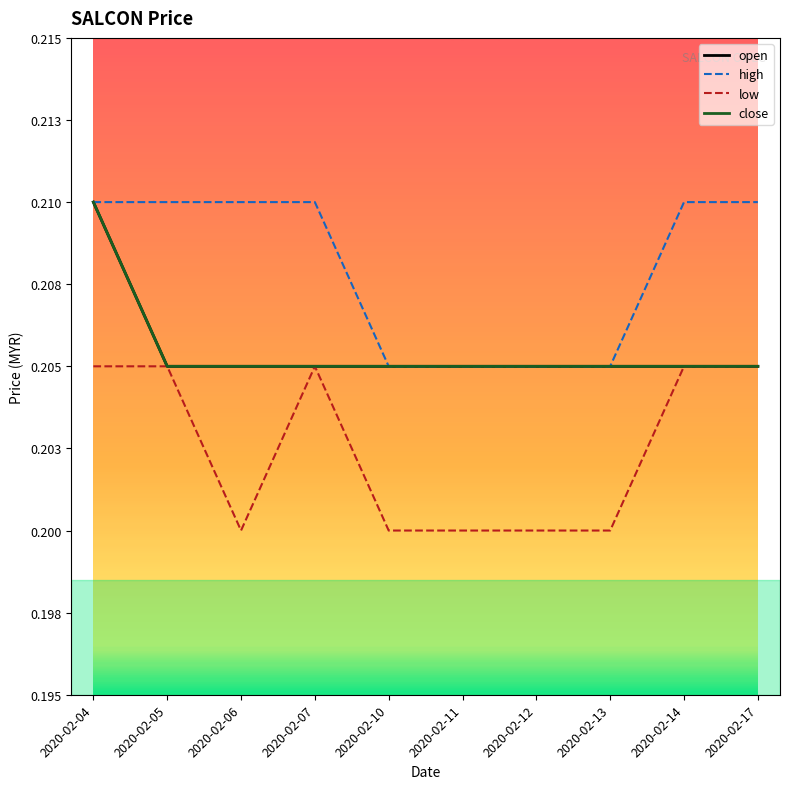

True or false: low has a value of 0.3 at 2020-02-11.

False